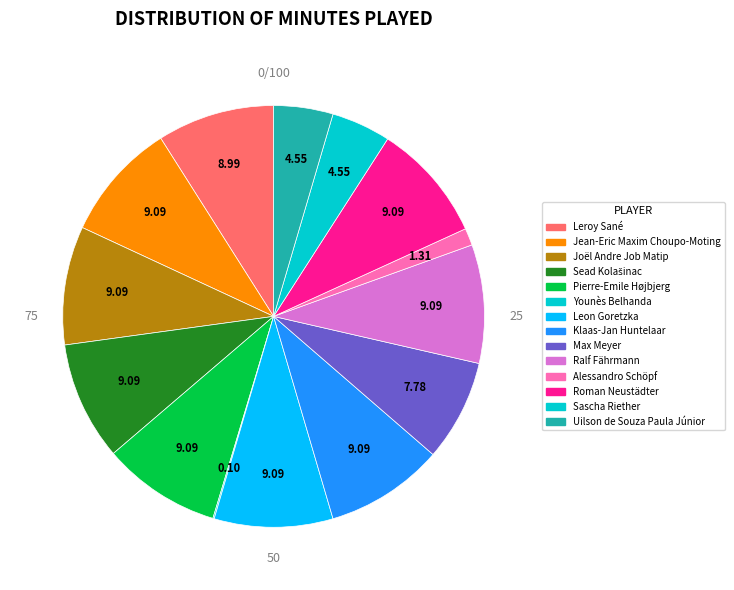

What is the total percentage of Sead Kolašinac and Uilson de Souza Paula Júnior?

13.6%